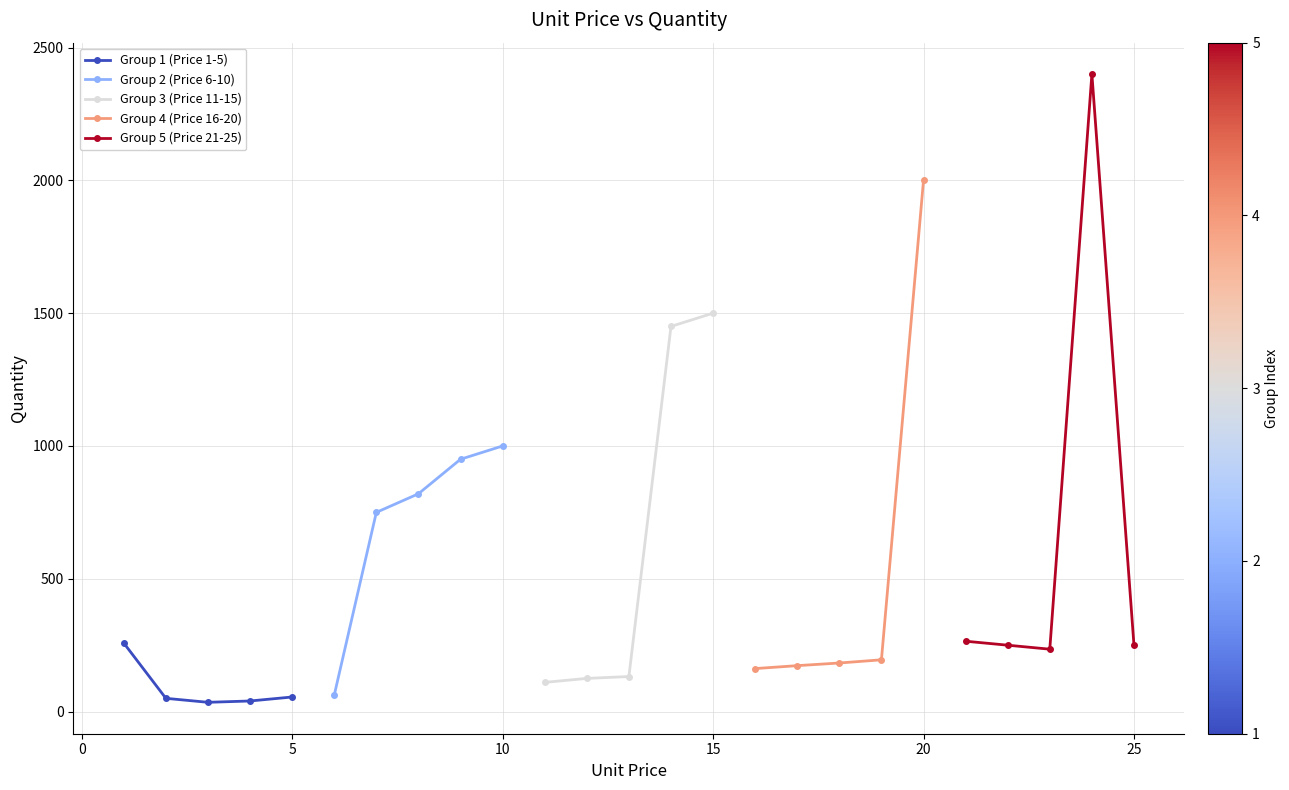

What is the maximum value for Group 1 (Price 1-5)?

258